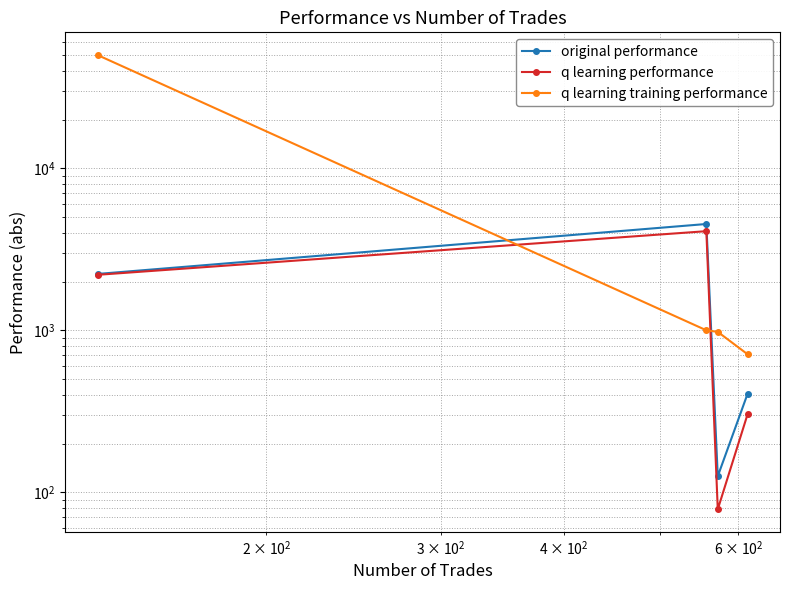

Which series has the largest range (max minus min)?

q learning training performance